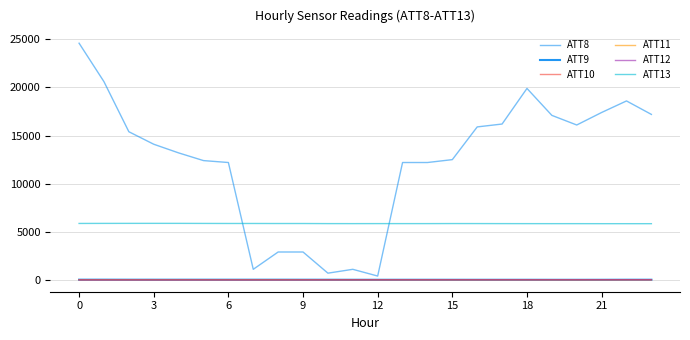

How many lines are shown in the chart?

6